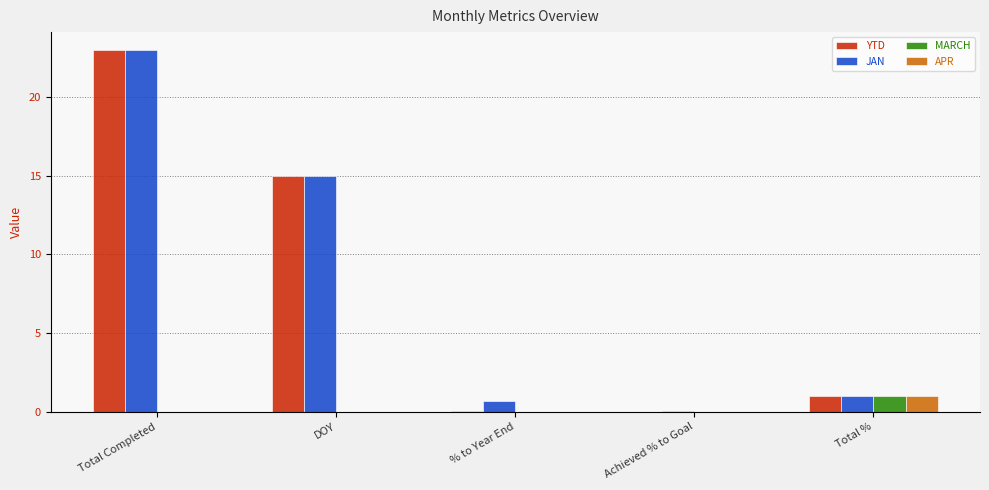

How many groups of bars are there?

5